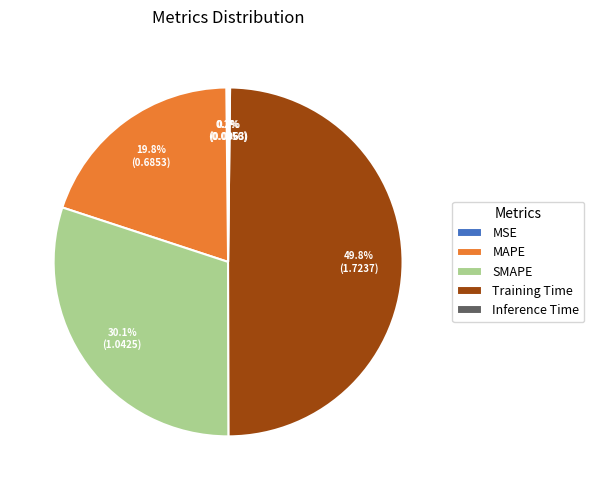

What portion of the pie excludes SMAPE?

69.9%